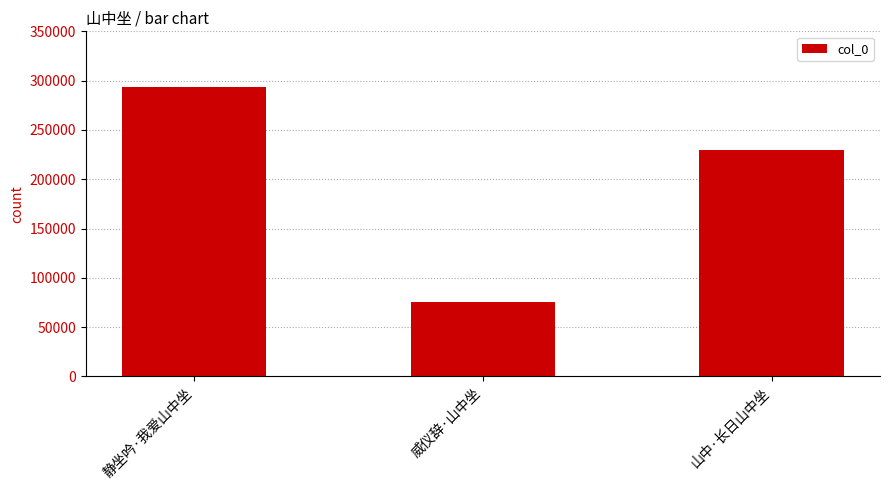

Are the bars grouped side by side (vs. stacked)?

No